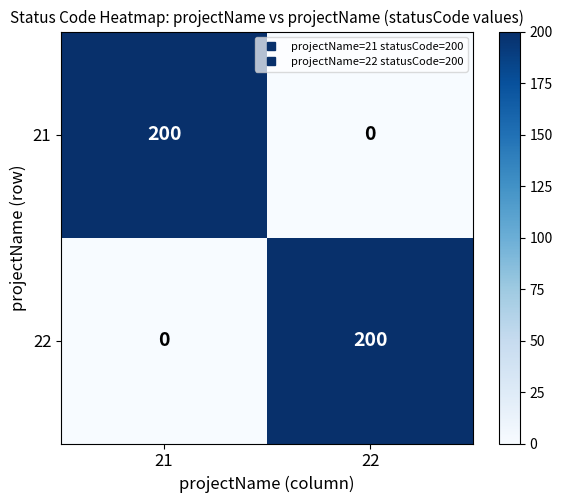

What is the total value across all series at 22?

200